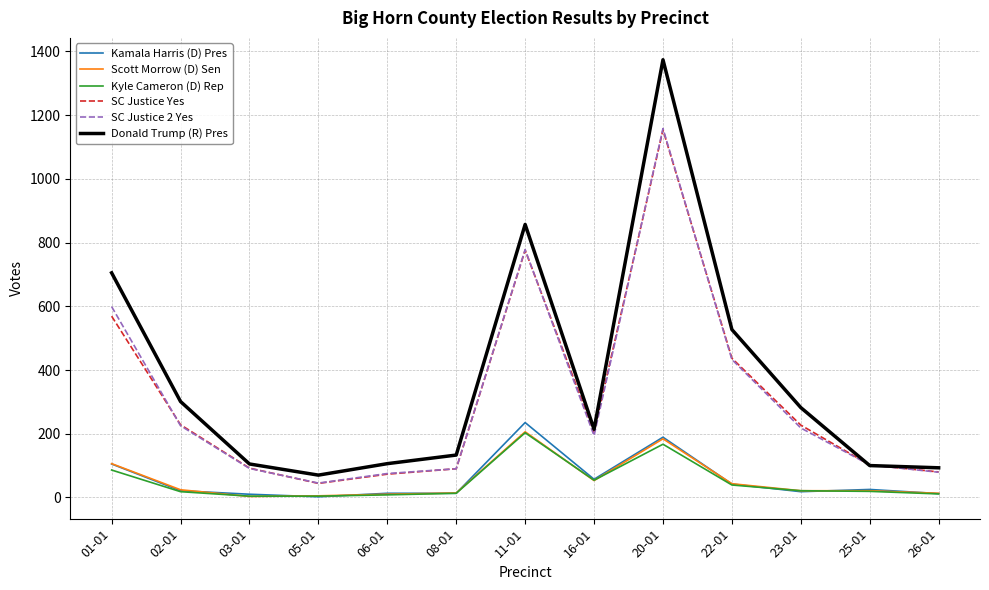

Which series has the largest range (max minus min)?

Donald Trump (R) Pres